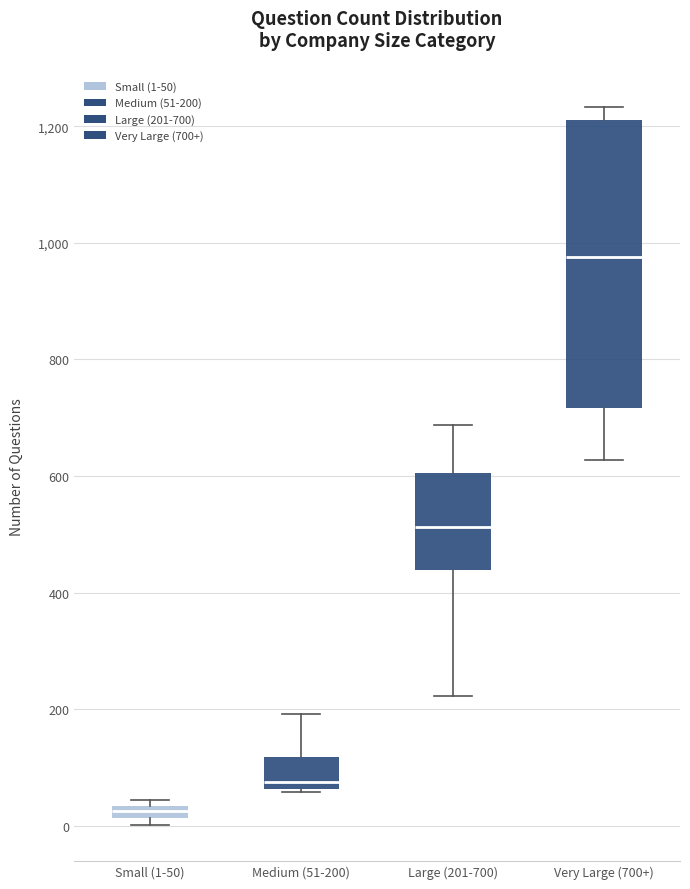

Which box has the highest median line?

Very Large (700+)